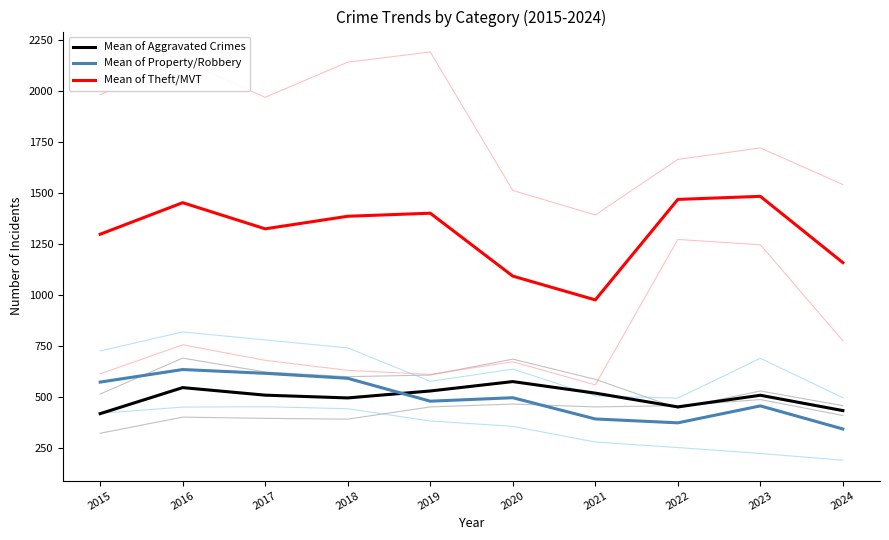

True or false: Mean of Aggravated Crimes has more than 2 points higher than both neighbors.

True